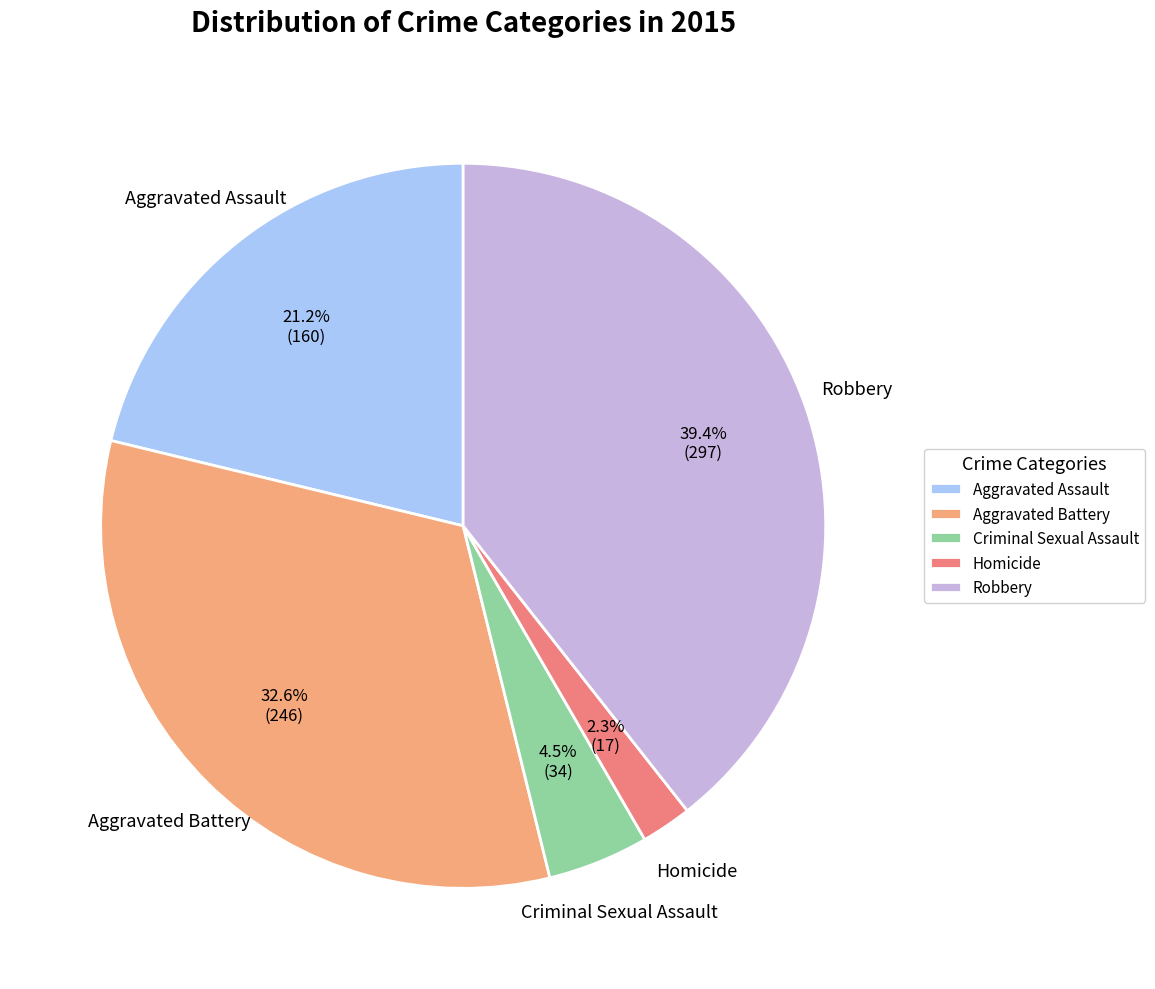

To the nearest percent, what is the average slice percentage?

20%